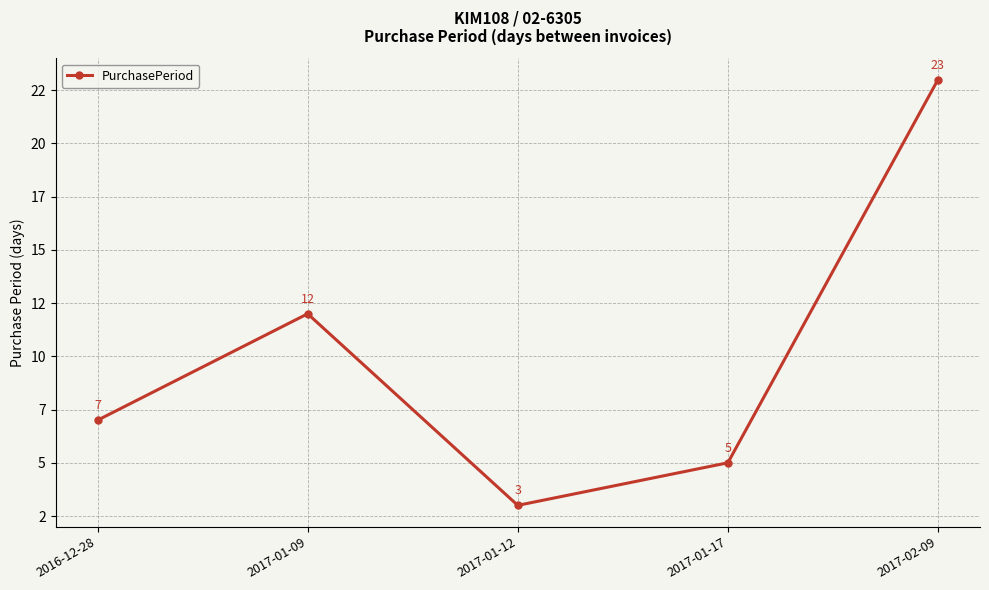

How many values are below 7?

2